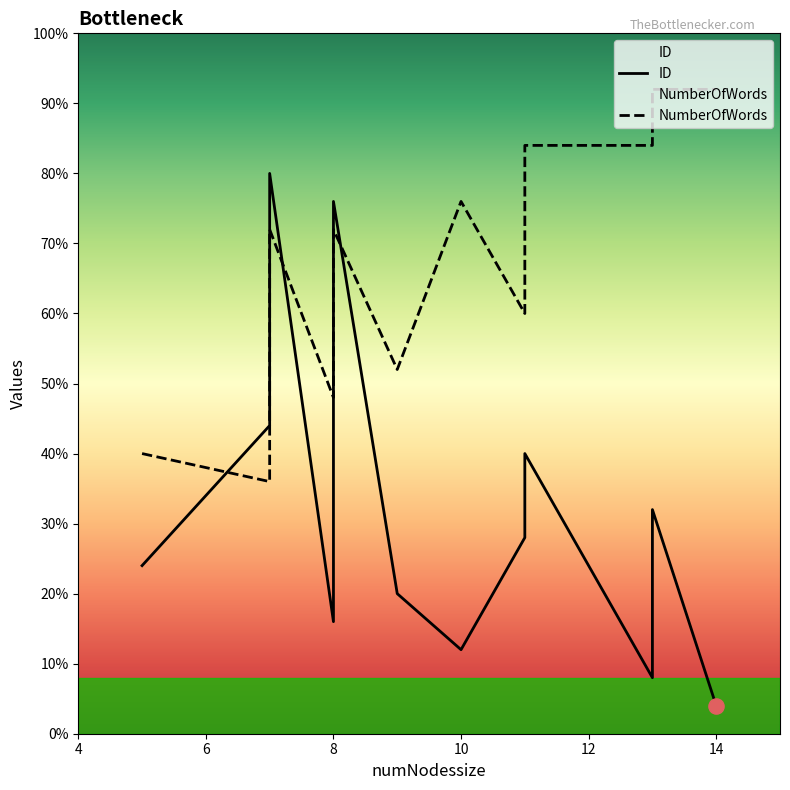

What are all the series names shown in the legend?

ID, NumberOfWords